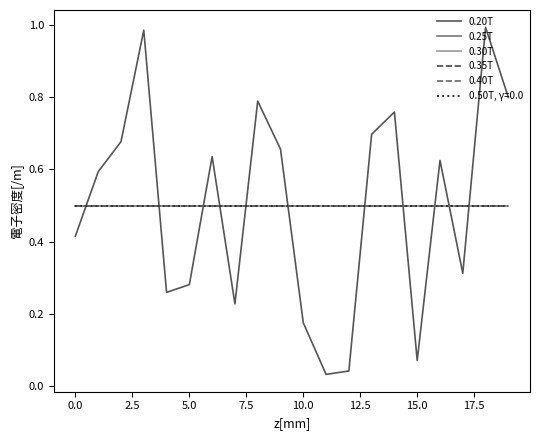

How many categories are shown in the chart?

20